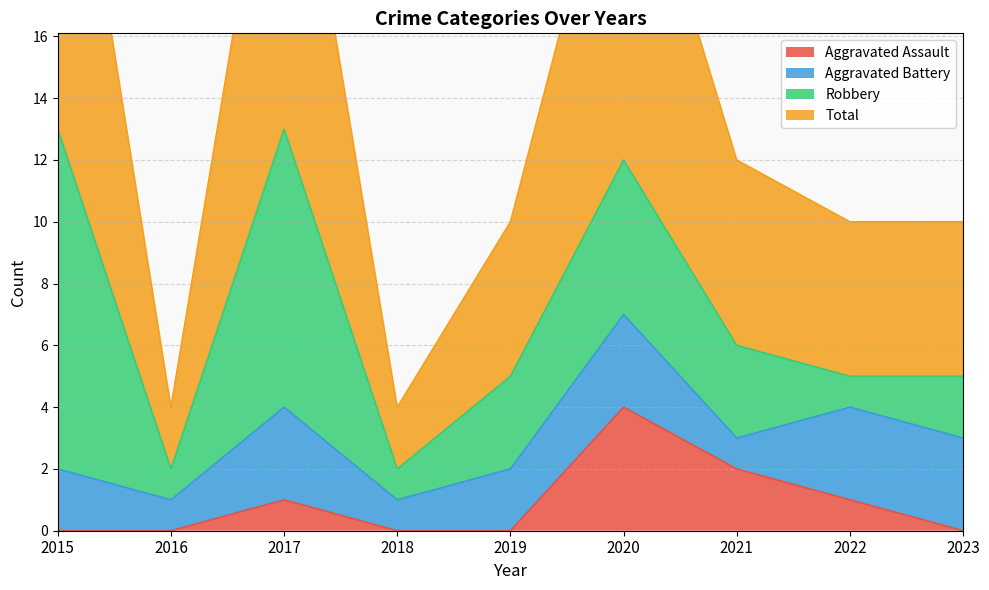

Where does the Total series first go above 10?

2015